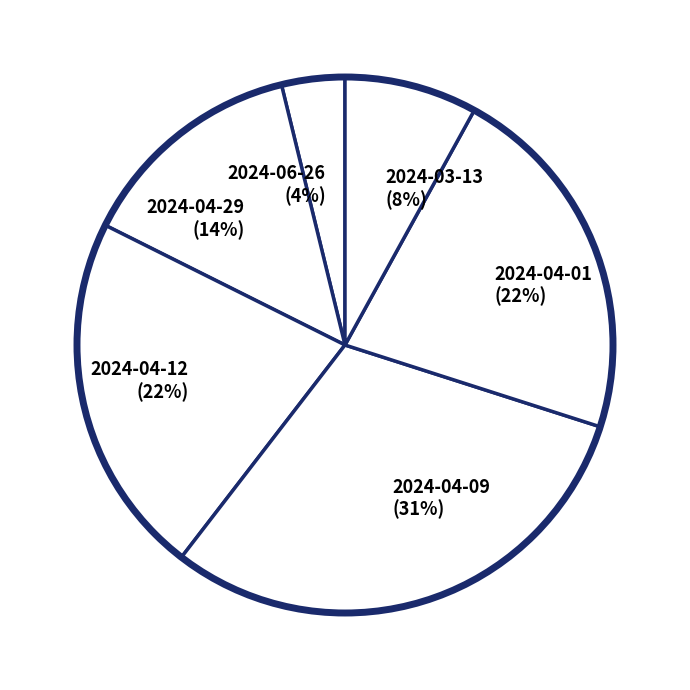

To the nearest percent, what is the difference between the largest and smallest slice percentages?

27%